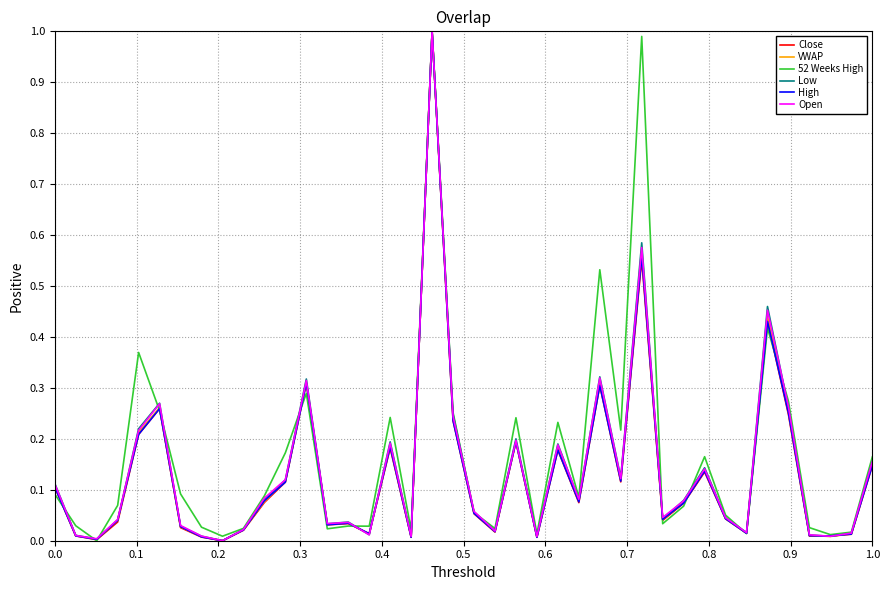

What is the greatest value displayed?

1.0